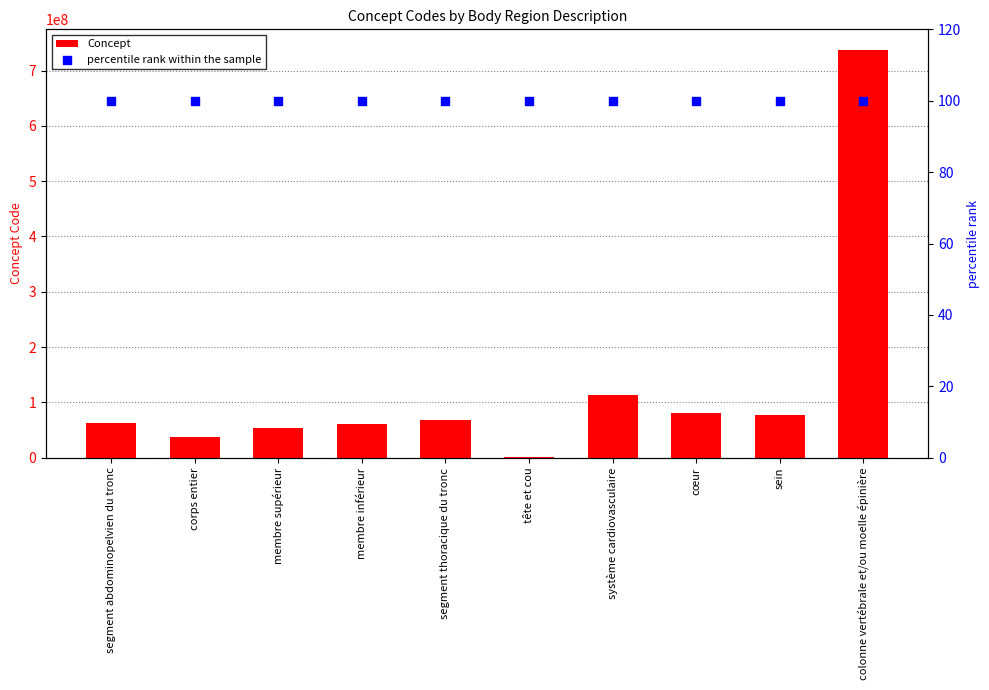

What is the total value across all series at segment abdominopelvien du tronc?

63337109